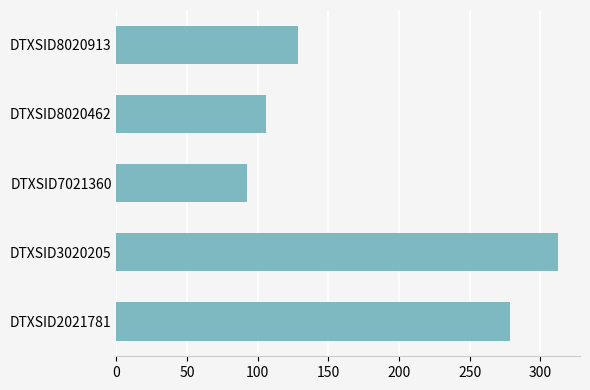

Which category has the lowest value across all series?

DTXSID7021360